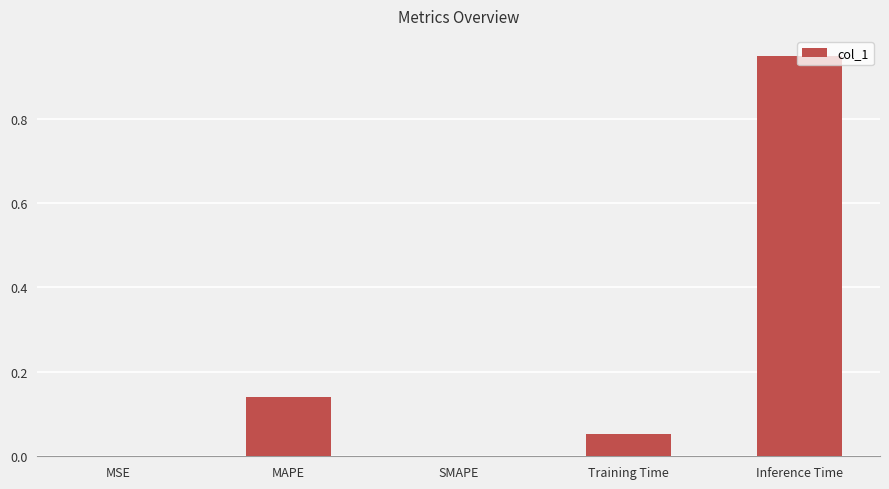

Between MSE and Training Time, which is larger?

Training Time